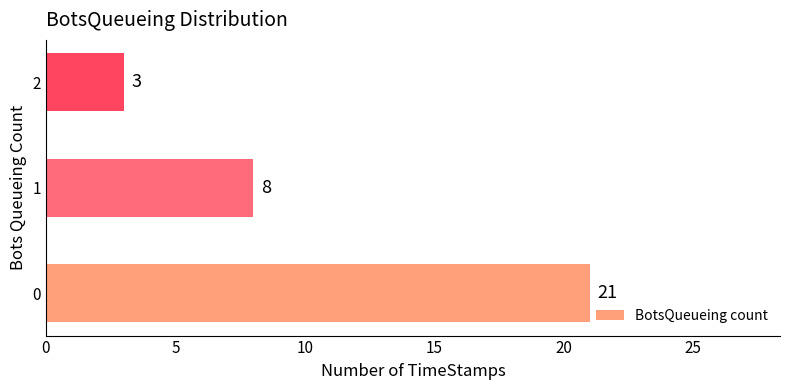

What is the change in value from 1 to 2?

-5